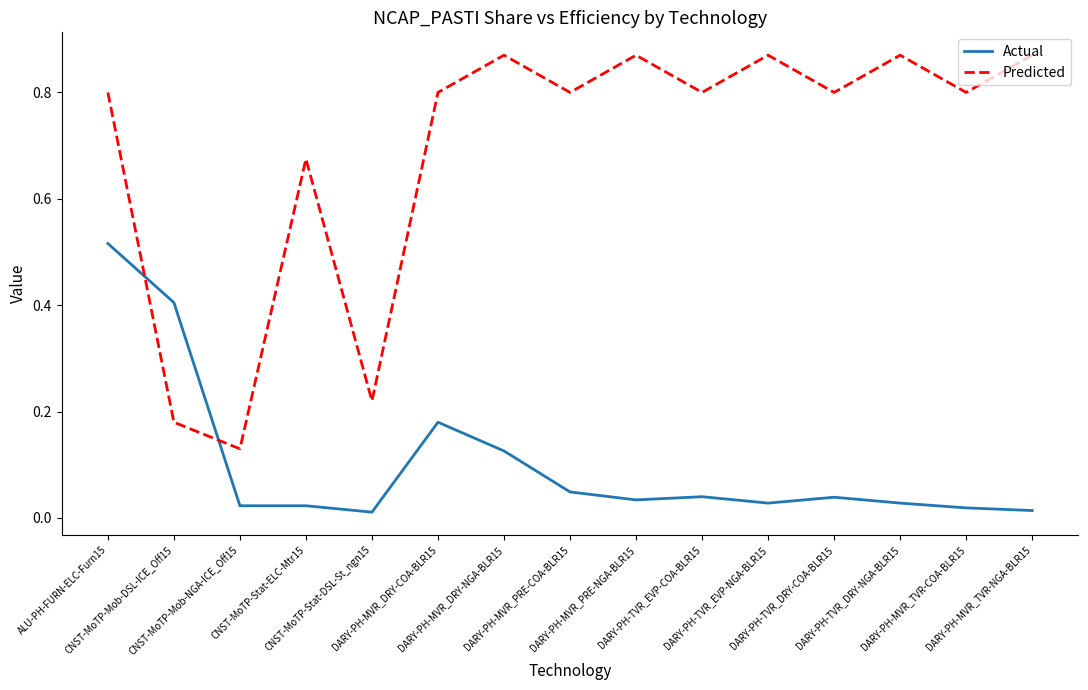

Which series has the largest range (max minus min)?

Predicted